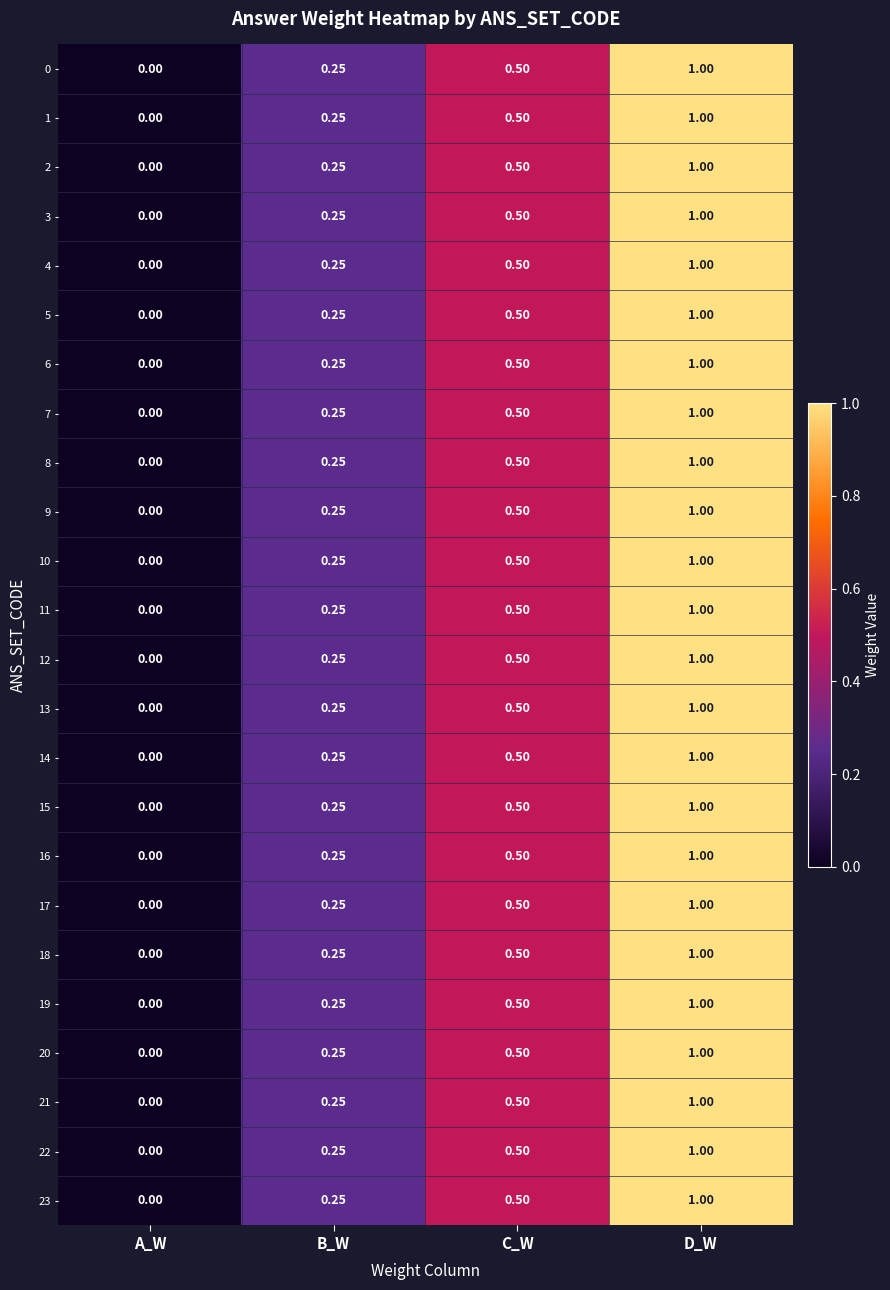

At which label is 9 closest to 0?

A_W